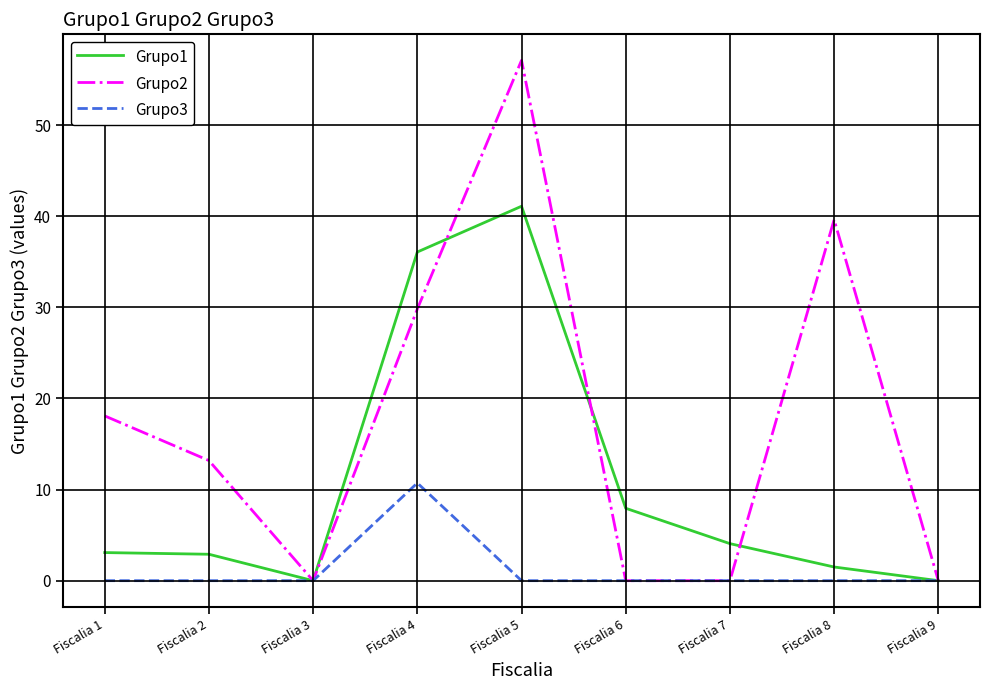

Which series has the largest range (max minus min)?

Grupo2